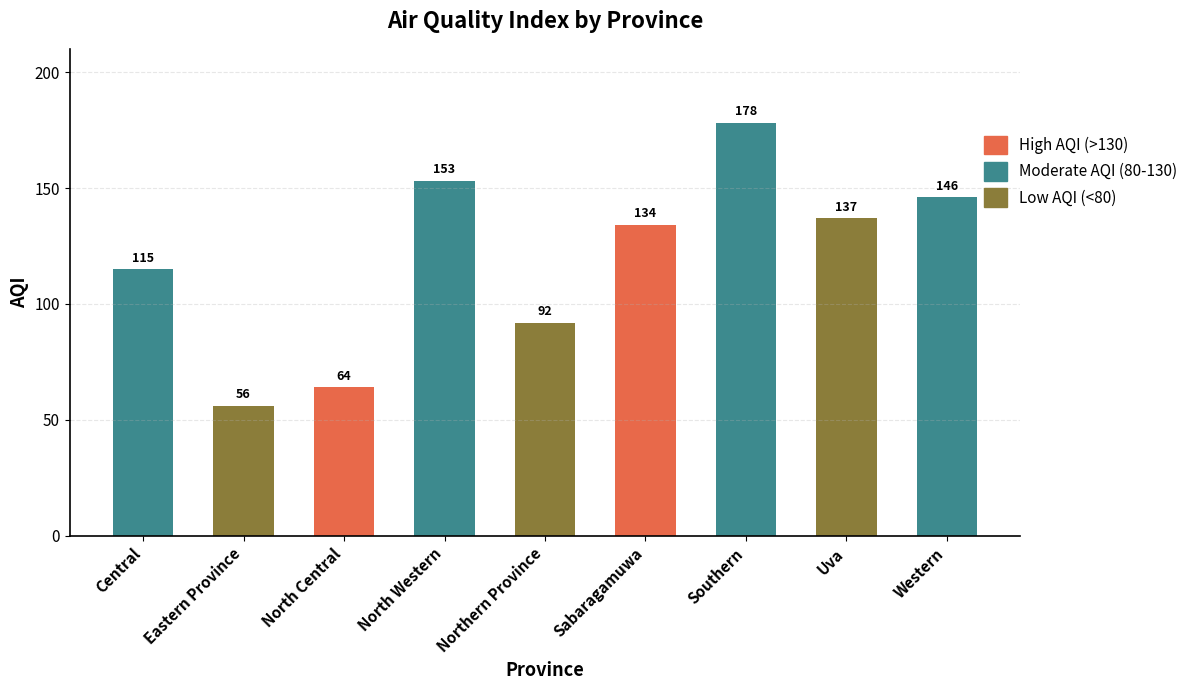

Rank the categories by value from lowest to highest.

Eastern Province, North Central, Northern Province, Central, Sabaragamuwa, Uva, Western, North Western, Southern